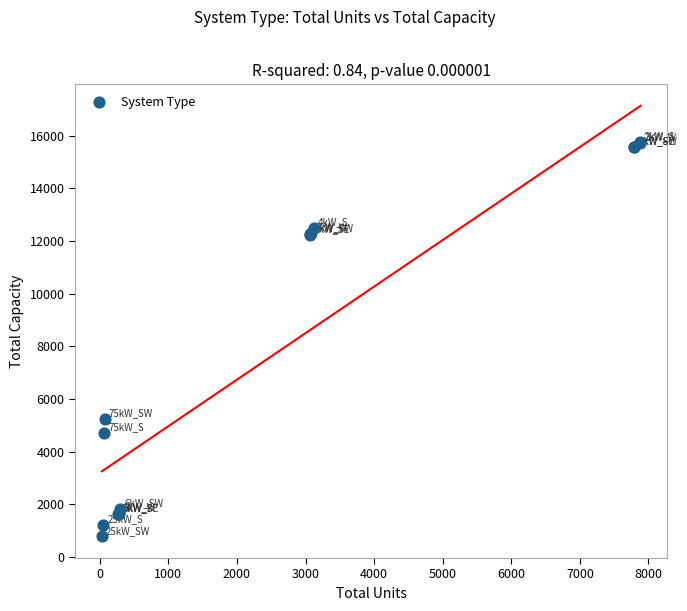

What Y value in the scatter plot is closest to 8270?

5250